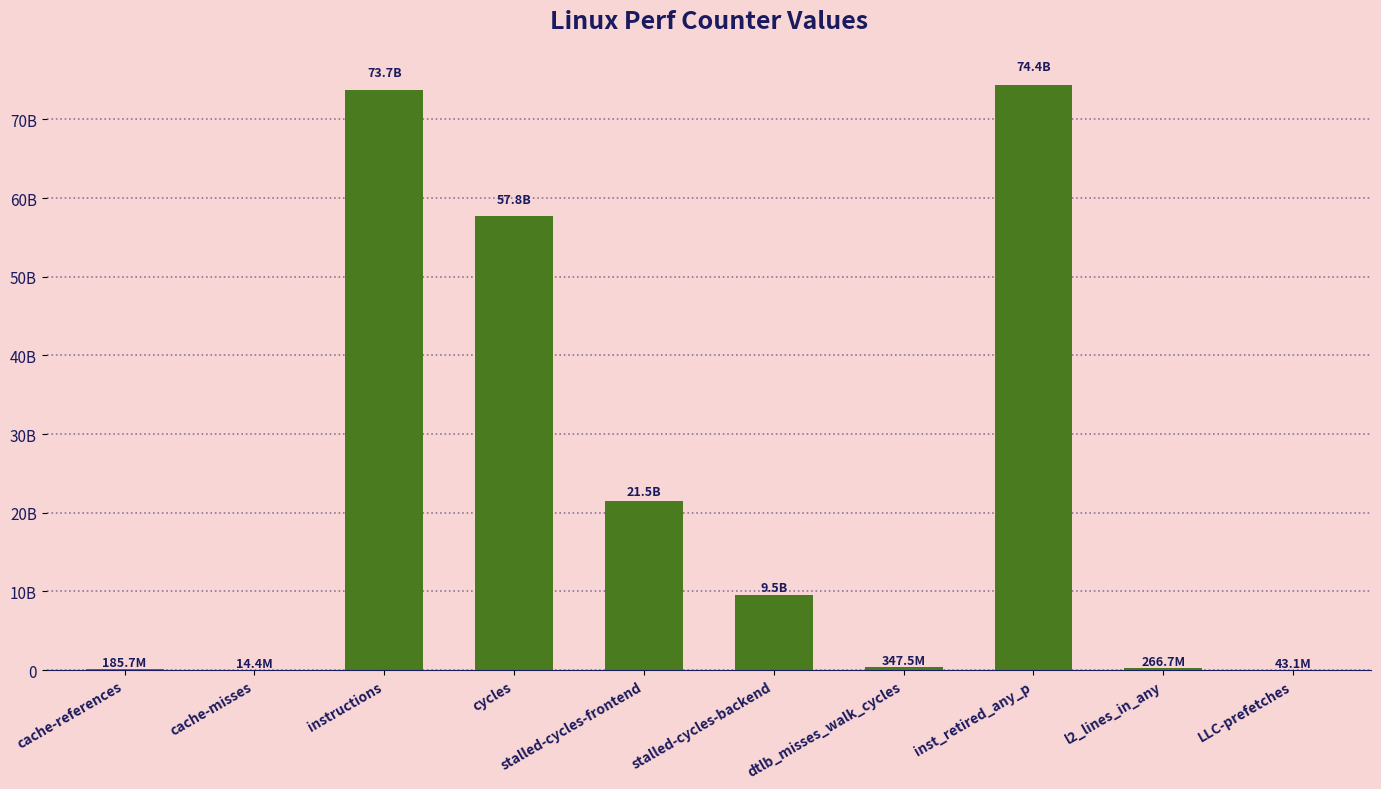

Reading left to right, list all the values displayed in this chart.

cache-references=185685604	cache-misses=14380241	instructions=73681120594	cycles=57785424215	stalled-cycles-frontend=21494557551	stalled-cycles-backend=9522540458	dtlb_misses_walk_cycles=347475546	inst_retired_any_p=74373779236	l2_lines_in_any=266726255	LLC-prefetches=43086955